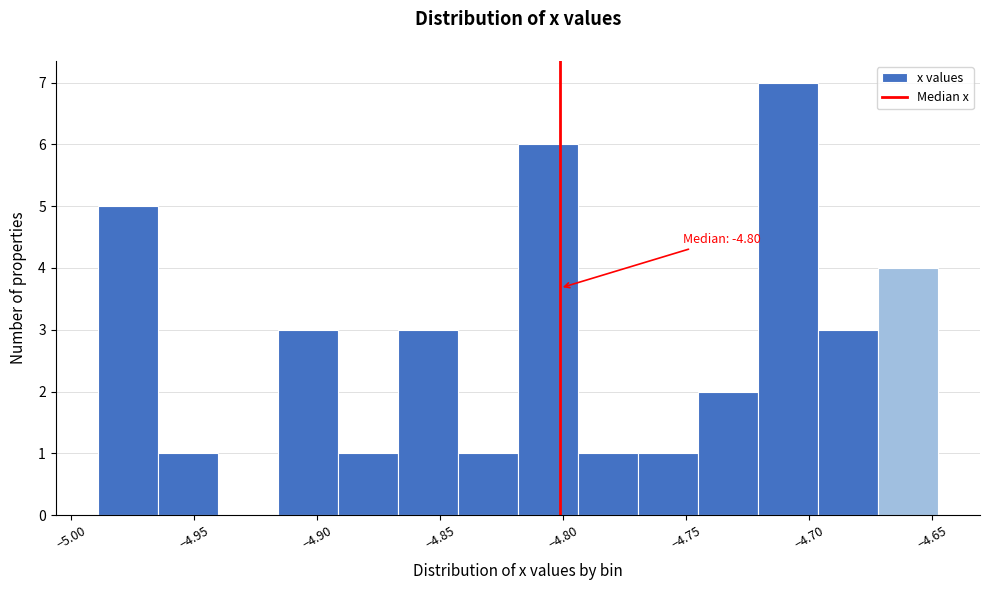

Over which range of the x-axis is the bar tallest?

-4.720 to -4.695